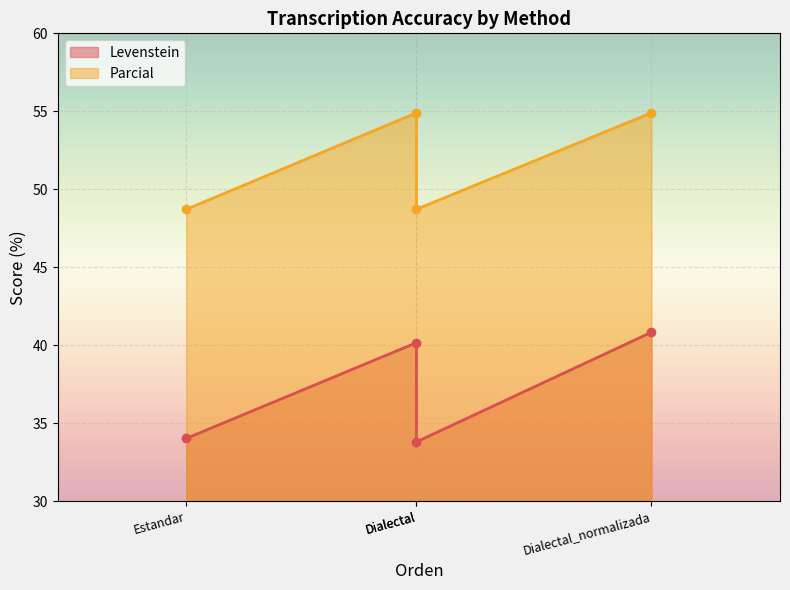

What is the spread (max minus min) of values at Dialectal_normalizada?

14.1